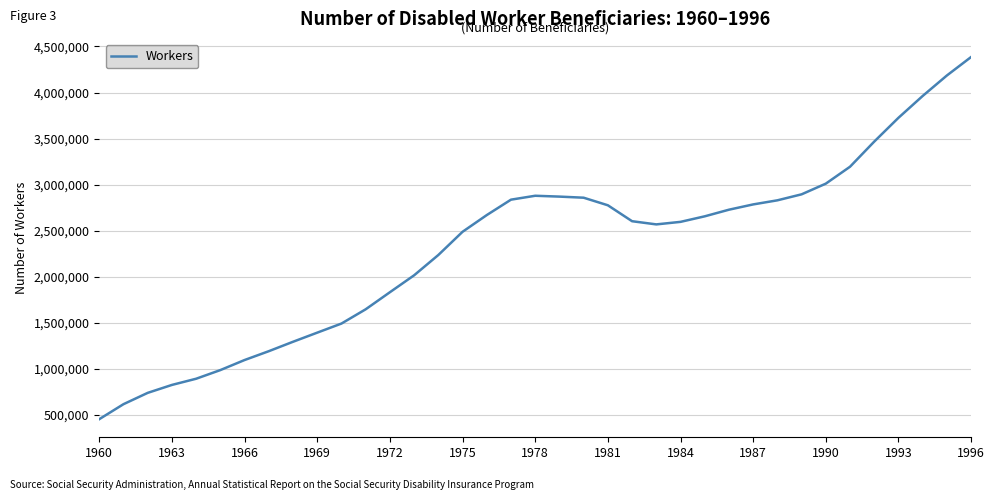

What is the maximum value shown in the chart?

4385623